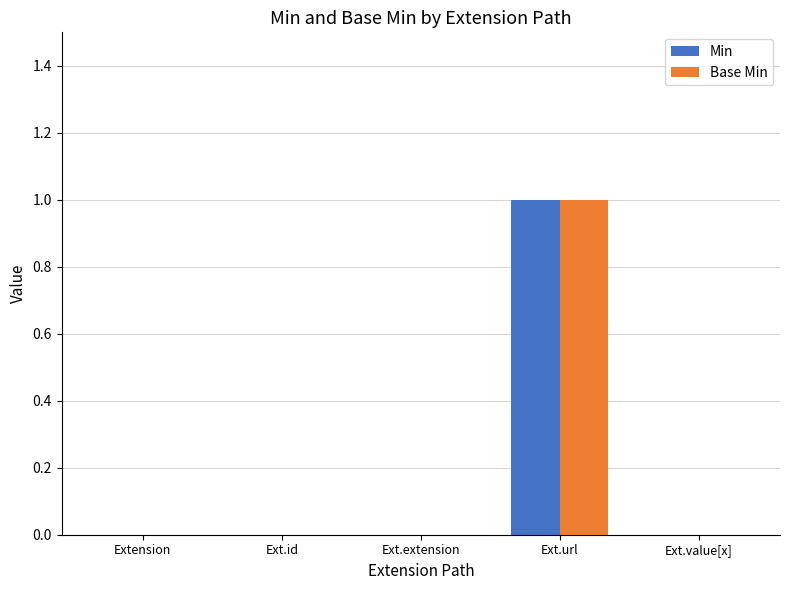

Reading left to right, list all the values displayed in this chart.

Min: Extension=0	Ext.id=0	Ext.extension=0	Ext.url=1	Ext.value[x]=0
Base Min: Extension=0	Ext.id=0	Ext.extension=0	Ext.url=1	Ext.value[x]=0